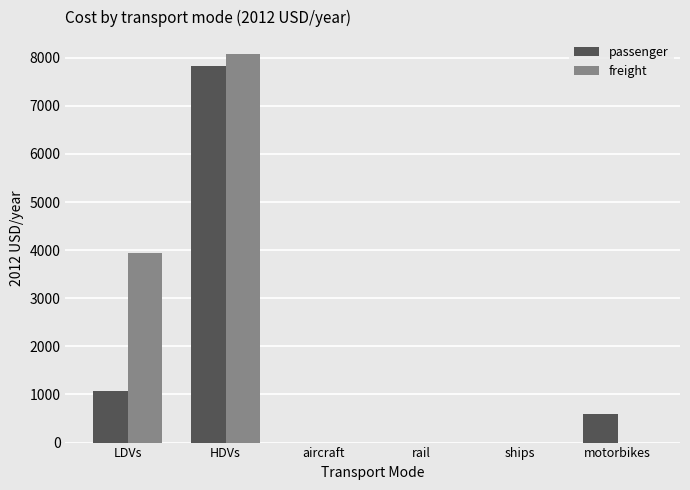

Where does the passenger series first go above 598?

LDVs